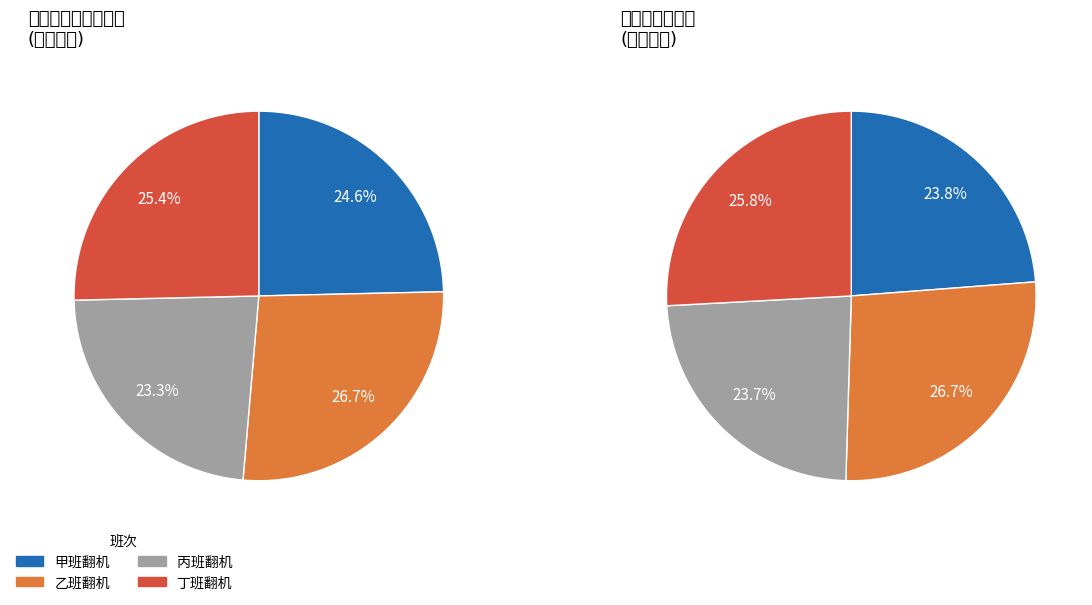

True or false: 28 accounts for 1% of the total.

False